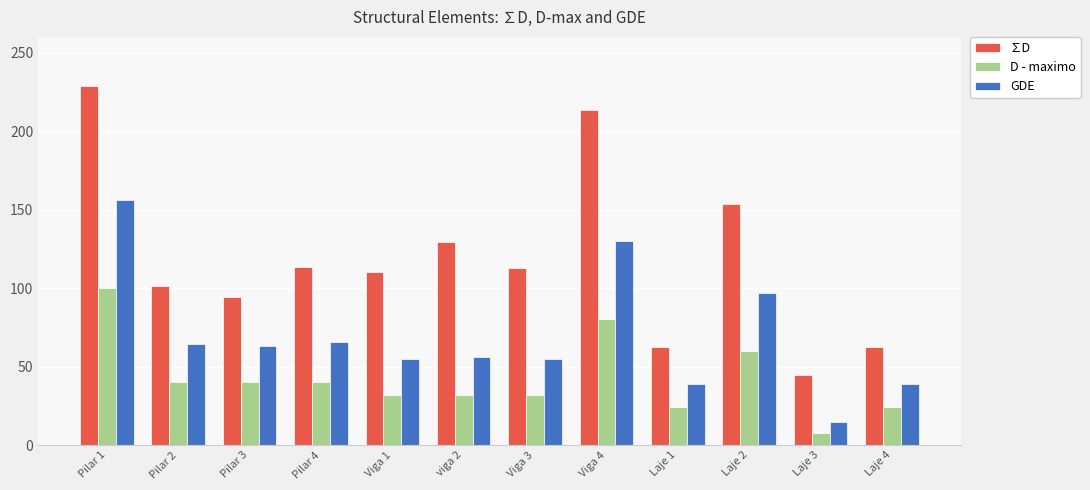

Which series has the widest spread of values?

∑D